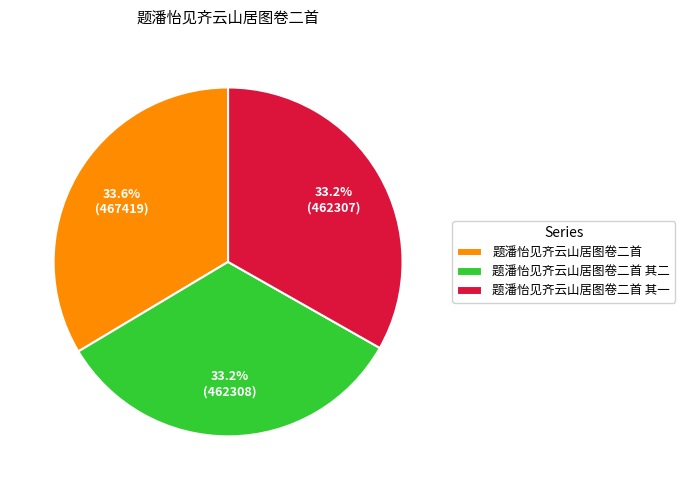

To the nearest percent, what portion does 题潘怡见齐云山居图卷二首 其二 represent?

33%